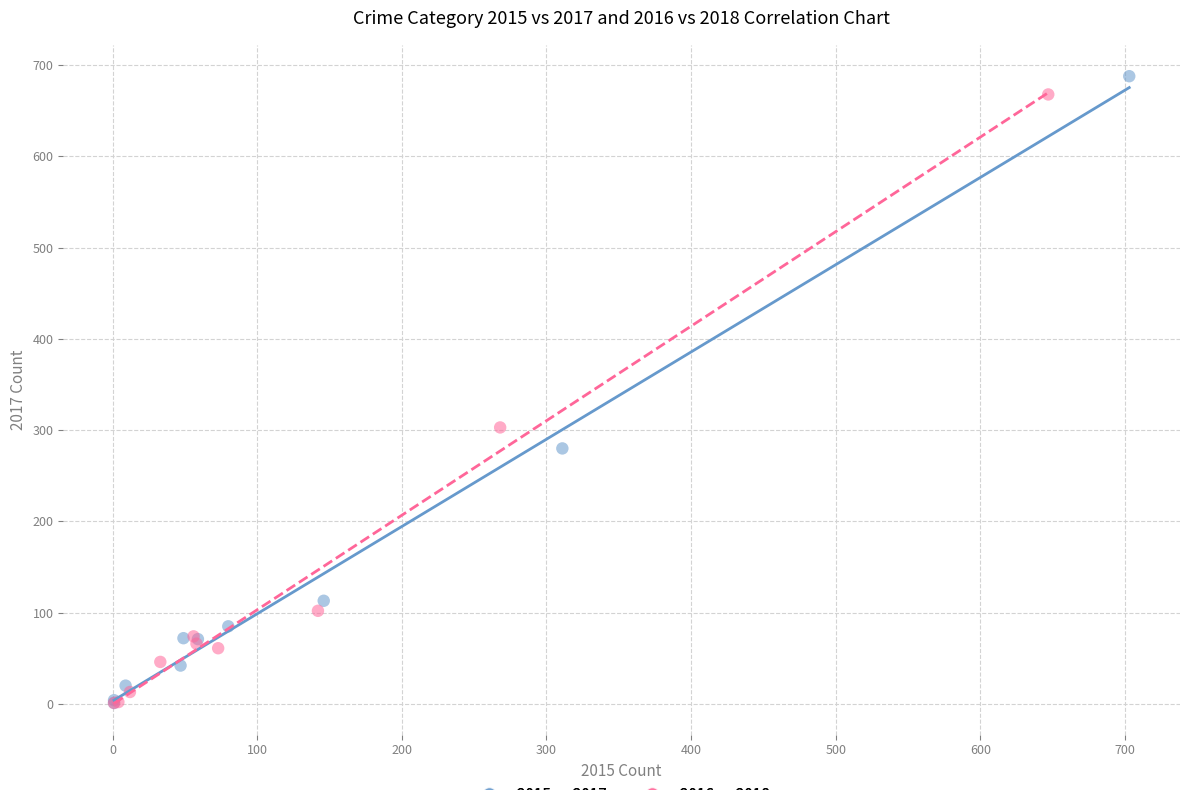

Which series has the largest Y range (max minus min)?

2015 vs 2017